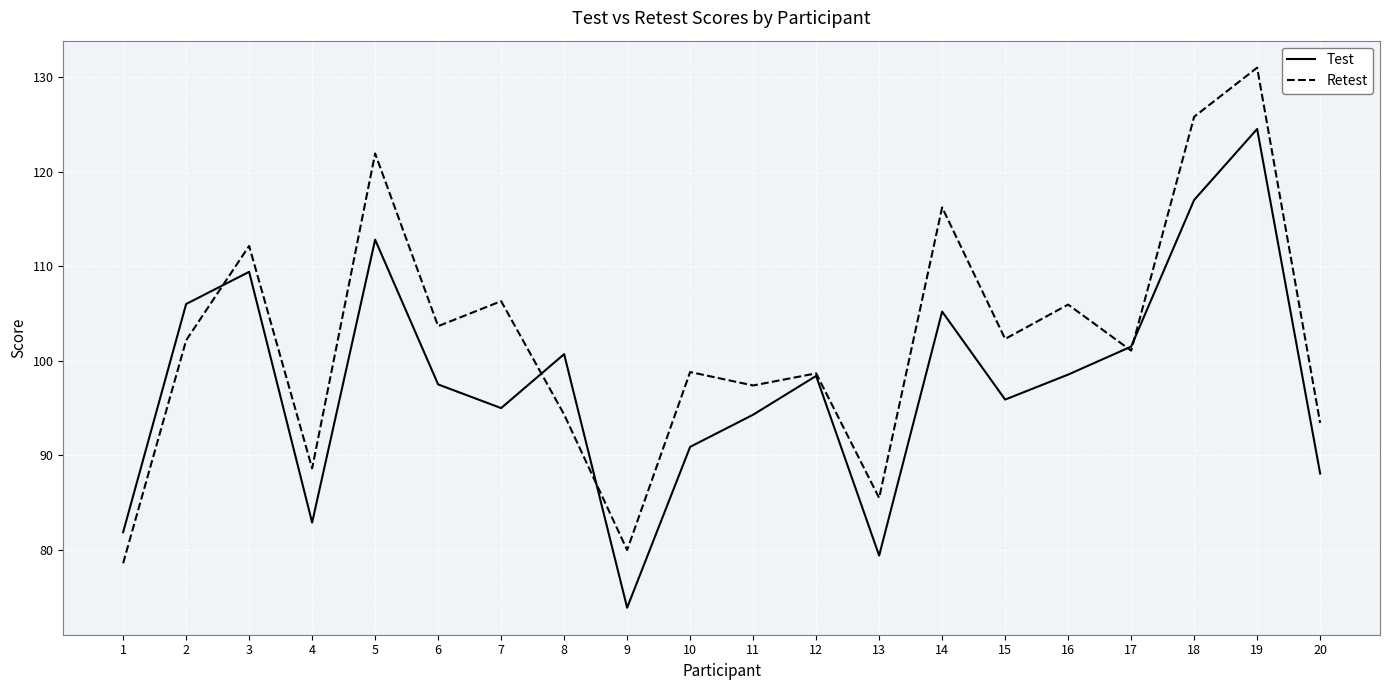

Which series changed the most between 10 and 15?

Test